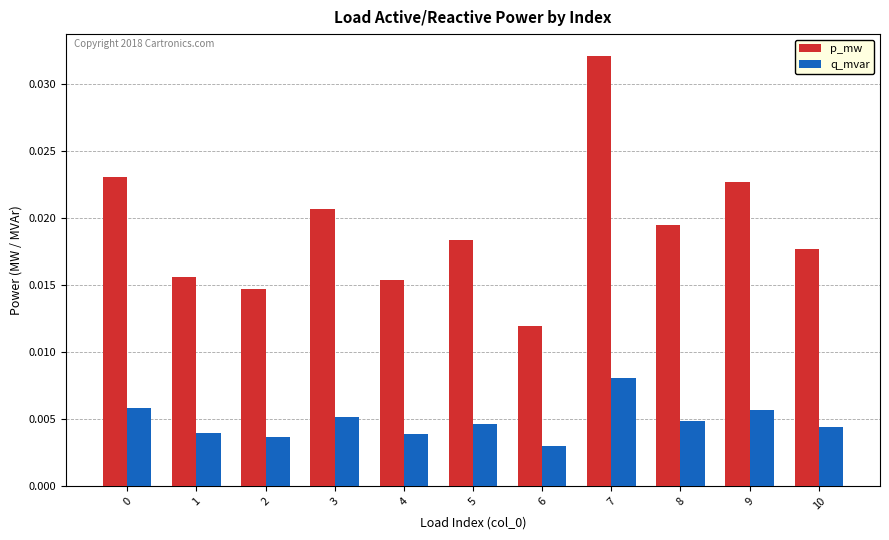

Which label corresponds to the largest value in the chart?

7